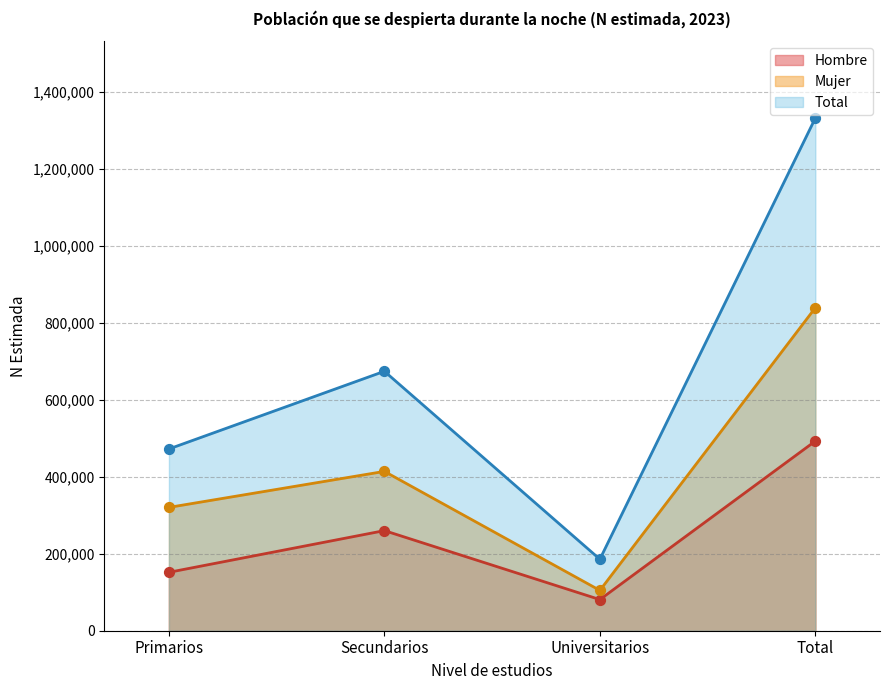

At which category is the sum across all series the highest?

Total